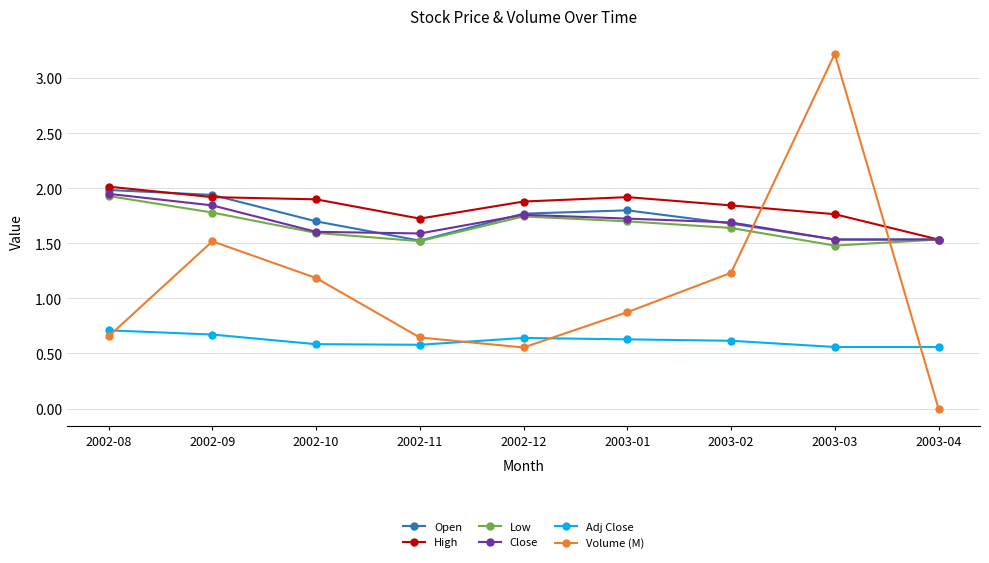

True or false: Adj Close and Close cross at least once.

False